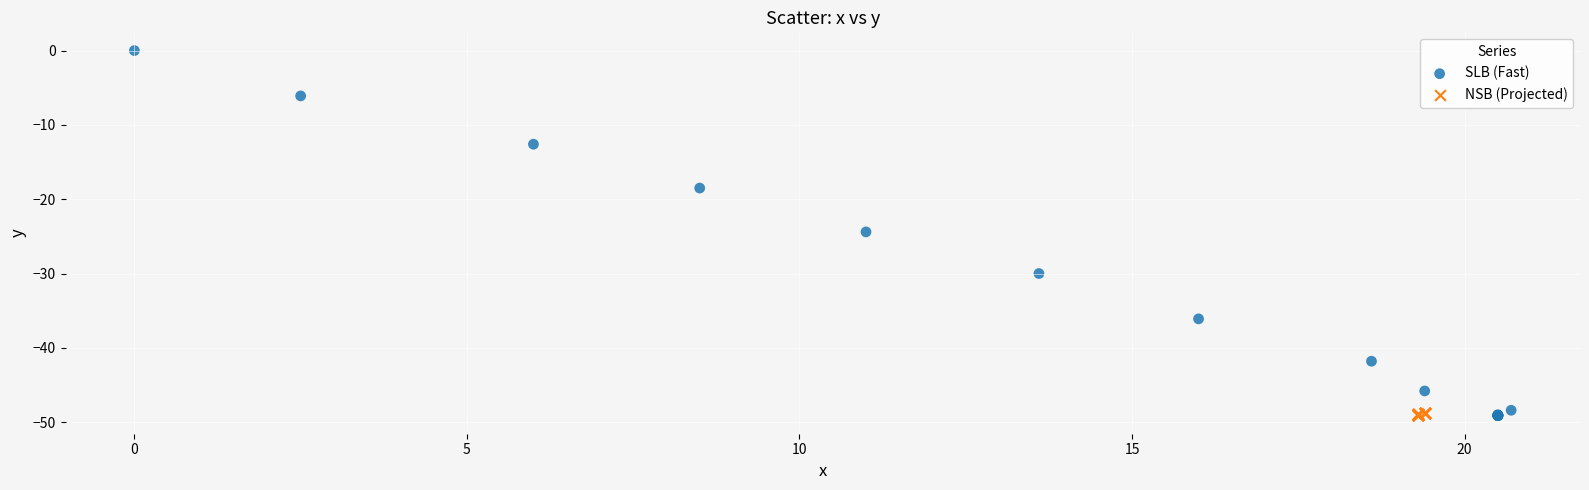

Which series reaches the maximum Y coordinate?

SLB (Fast)